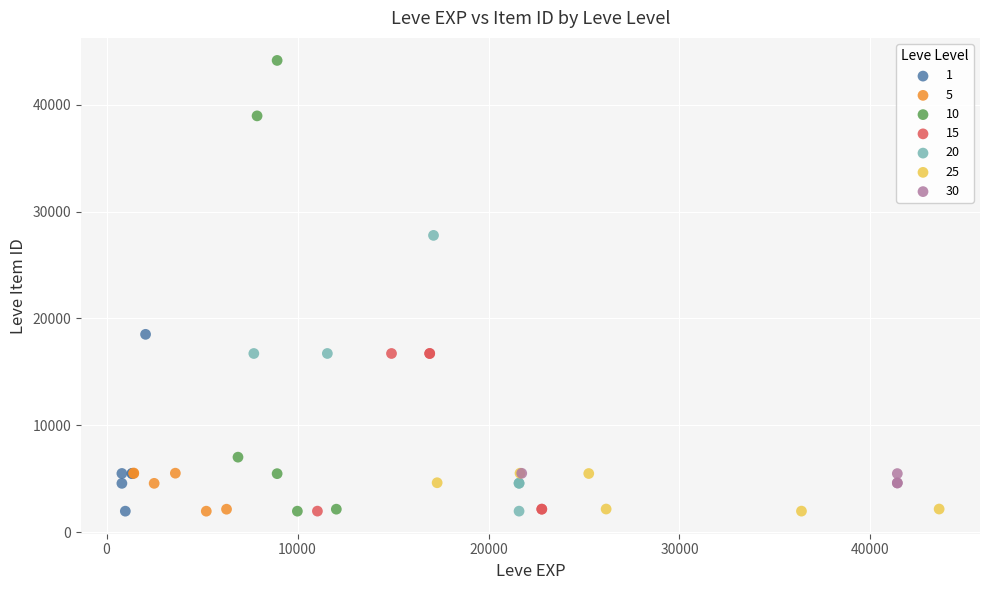

Which series contains the highest Y value?

10